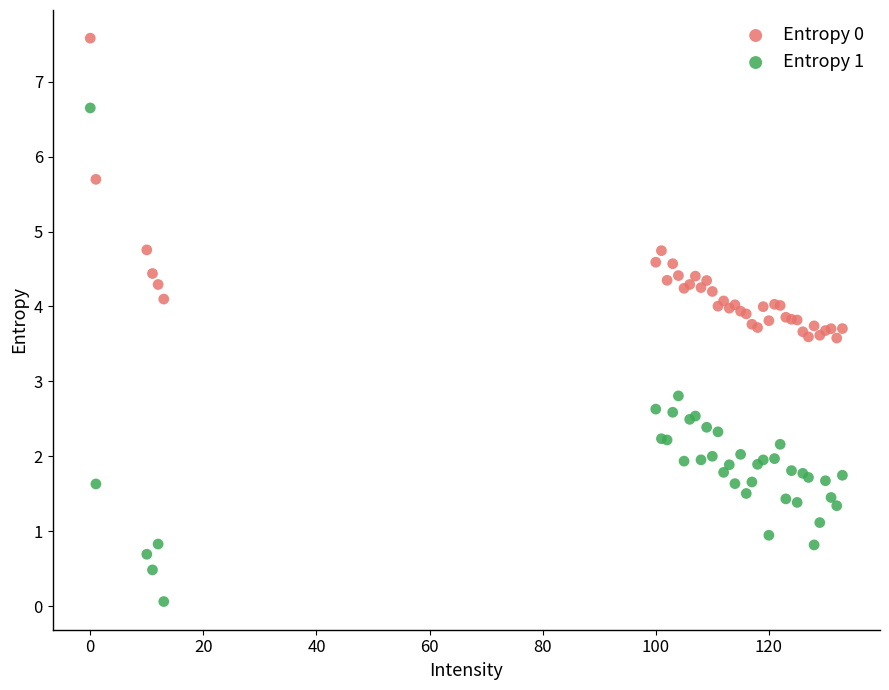

Which series contains the highest Y value?

Entropy 0